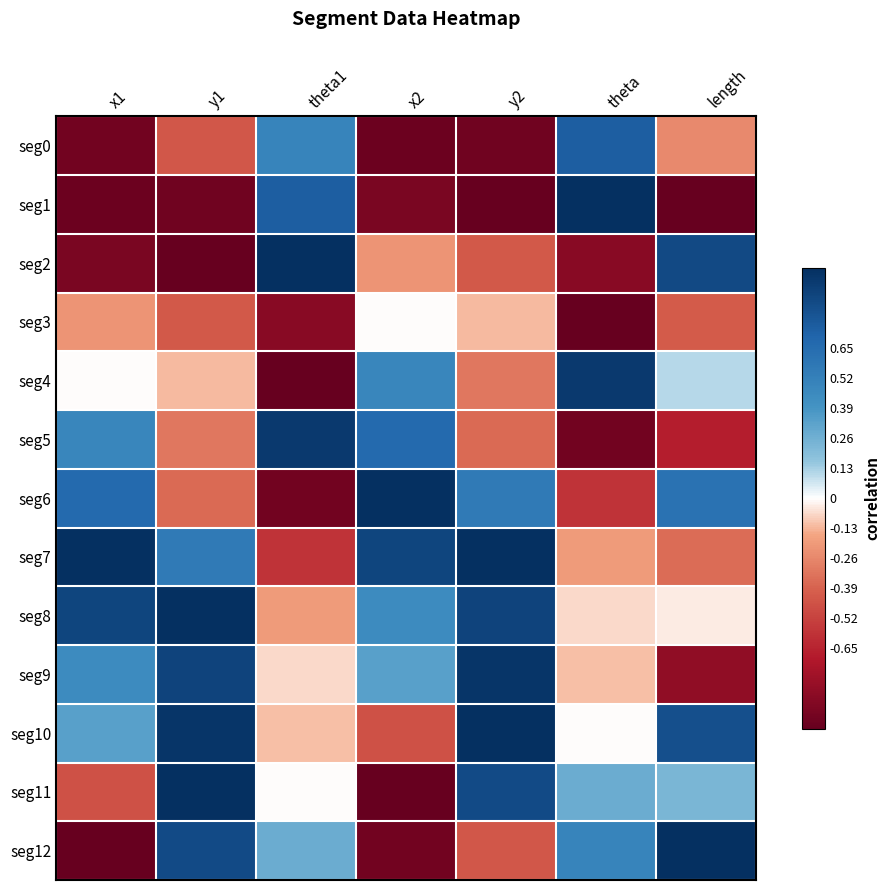

Reading left to right, extract all data points from this chart.

seg0: x1=-0.9	y1=-0.4	theta1=0.5	x2=-1.0	y2=-1.0	theta=0.7	length=-0.3
seg1: x1=-1.0	y1=-1.0	theta1=0.7	x2=-0.9	y2=-1.0	theta=1.0	length=-1.0
seg2: x1=-0.9	y1=-1.0	theta1=1.0	x2=-0.2	y2=-0.4	theta=-0.9	length=0.9
seg3: x1=-0.2	y1=-0.4	theta1=-0.9	x2=-0.0	y2=-0.1	theta=-1.0	length=-0.4
seg4: x1=-0.0	y1=-0.1	theta1=-1.0	x2=0.5	y2=-0.3	theta=0.9	length=0.1
seg5: x1=0.5	y1=-0.3	theta1=0.9	x2=0.7	y2=-0.4	theta=-1.0	length=-0.7
seg6: x1=0.7	y1=-0.4	theta1=-1.0	x2=1.0	y2=0.6	theta=-0.6	length=0.6
seg7: x1=1.0	y1=0.6	theta1=-0.6	x2=0.9	y2=1.0	theta=-0.2	length=-0.4
seg8: x1=0.9	y1=1.0	theta1=-0.2	x2=0.4	y2=0.9	theta=-0.1	length=-0.0
seg9: x1=0.4	y1=0.9	theta1=-0.1	x2=0.3	y2=1.0	theta=-0.1	length=-0.8
seg10: x1=0.3	y1=1.0	theta1=-0.1	x2=-0.5	y2=1.0	theta=-0.0	length=0.8
seg11: x1=-0.5	y1=1.0	theta1=-0.0	x2=-1.0	y2=0.8	theta=0.3	length=0.2
seg12: x1=-1.0	y1=0.8	theta1=0.3	x2=-0.9	y2=-0.4	theta=0.5	length=1.0